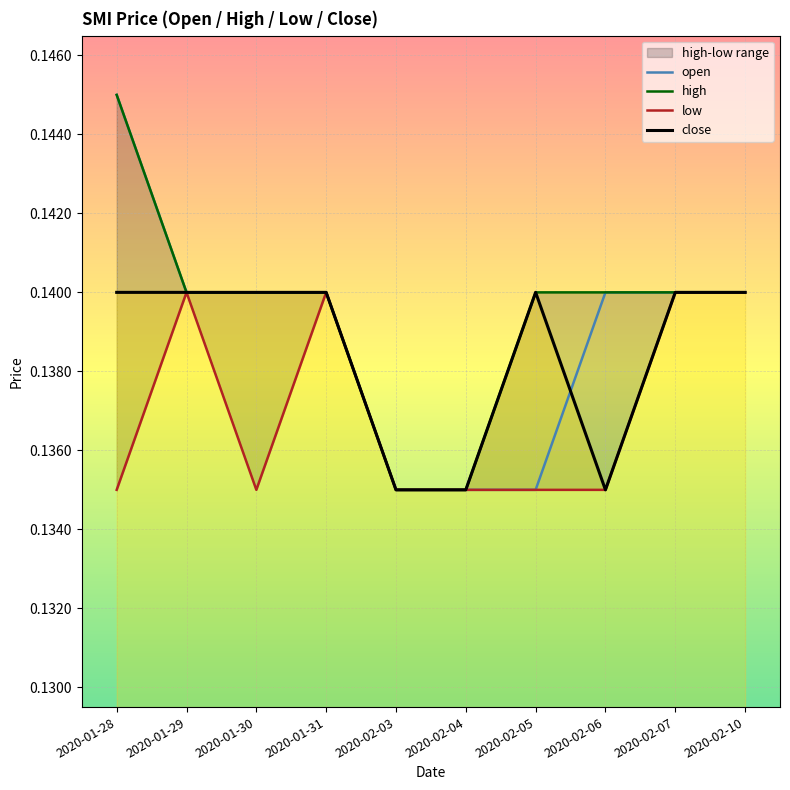

List the labels in order of open value, largest first.

2020-01-28, 2020-01-29, 2020-01-30, 2020-01-31, 2020-02-06, 2020-02-07, 2020-02-10, 2020-02-03, 2020-02-04, 2020-02-05